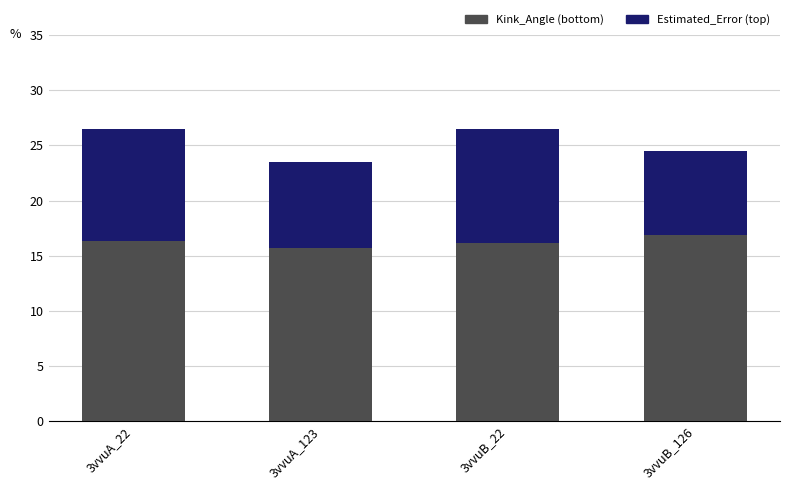

What is the total value across all series at 3vvuA_123?

23.5